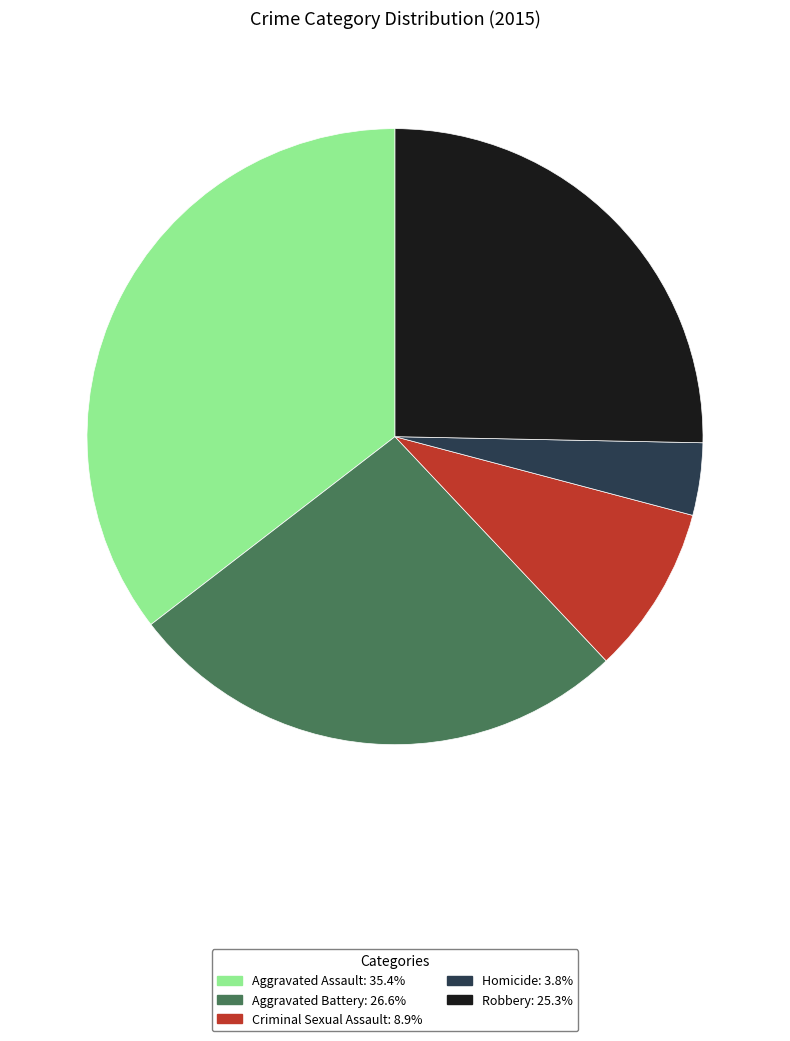

Is the sum of Aggravated Assault and Homicide greater than half?

No